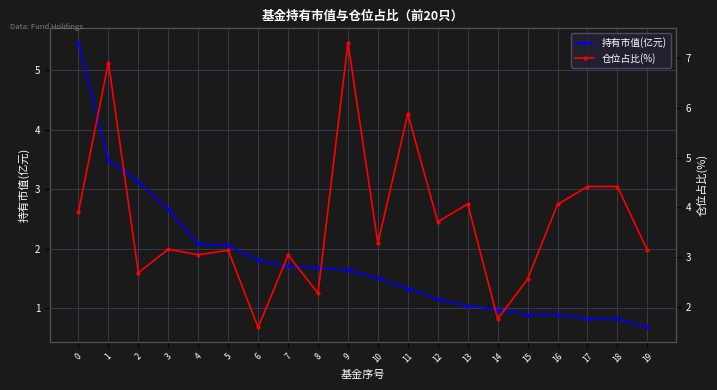

Between which two adjacent categories do 仓位占比(%) and 持有市值(亿元) first intersect?

0 and 1